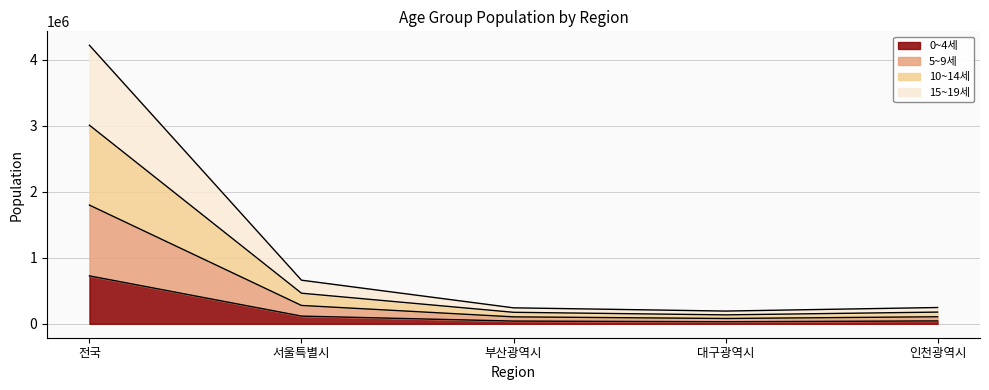

True or false: 0~4세 has a value of 116614 at 서울특별시.

True